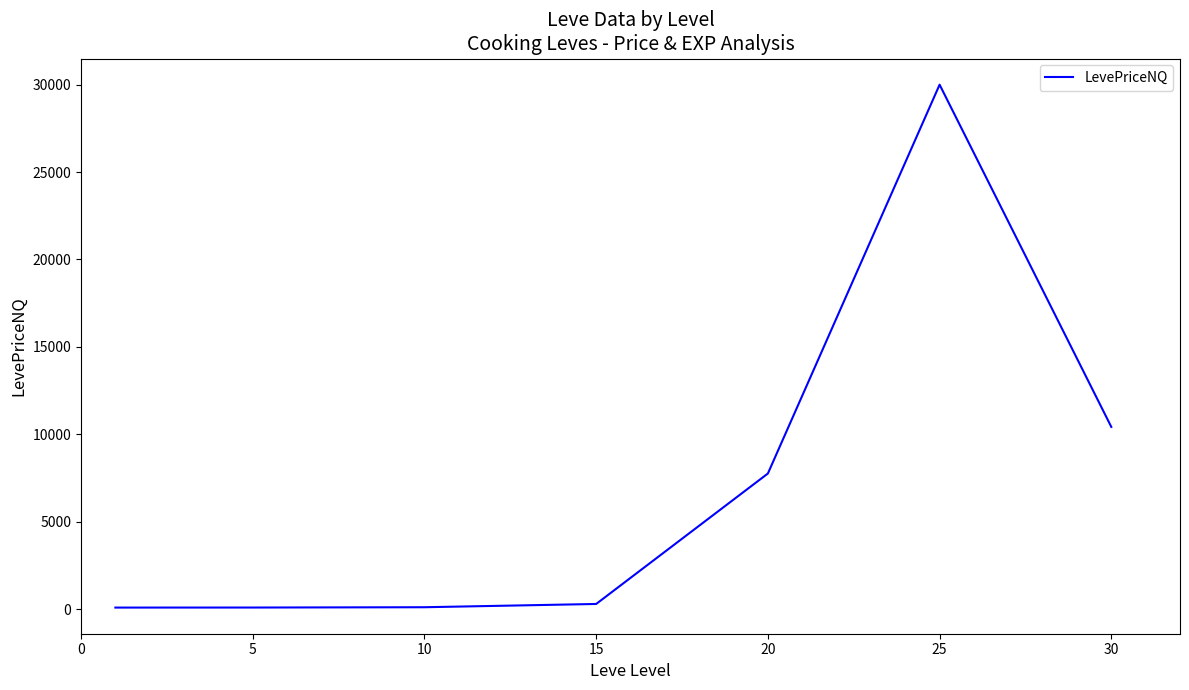

What is the difference between the second highest and minimum values?

10330.7